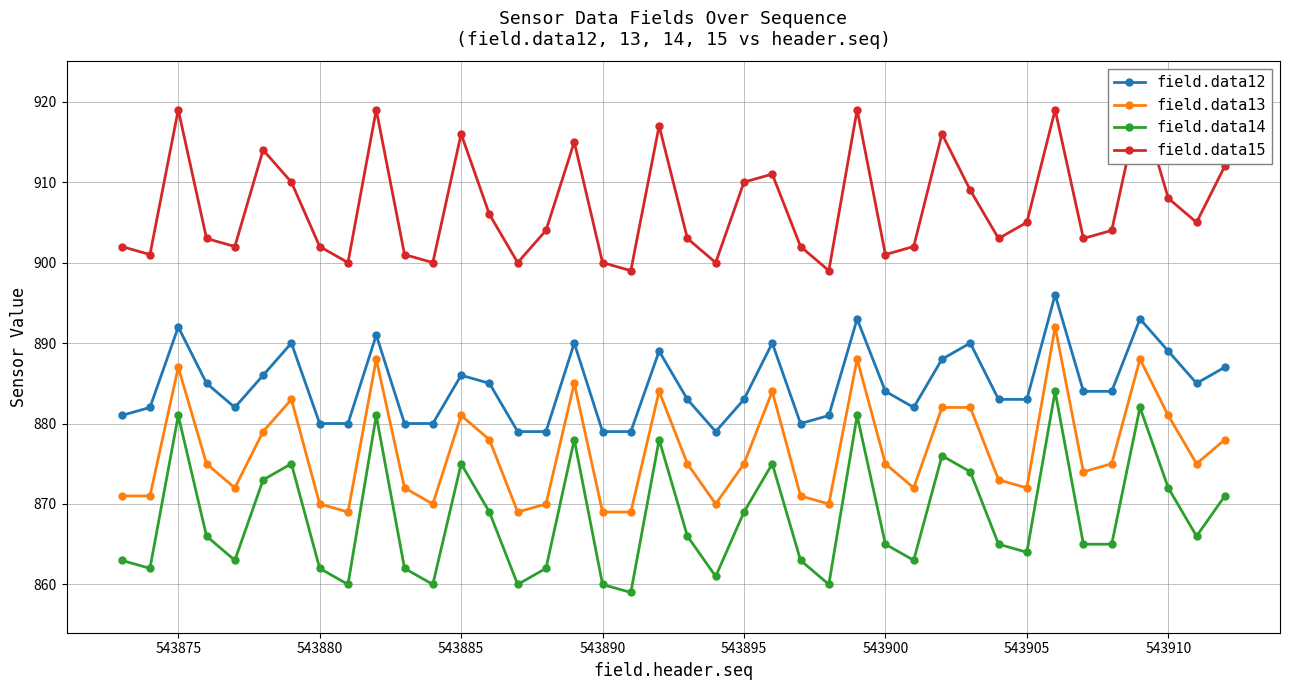

List the series in order of their overall mean, highest first.

field.data15, field.data12, field.data13, field.data14